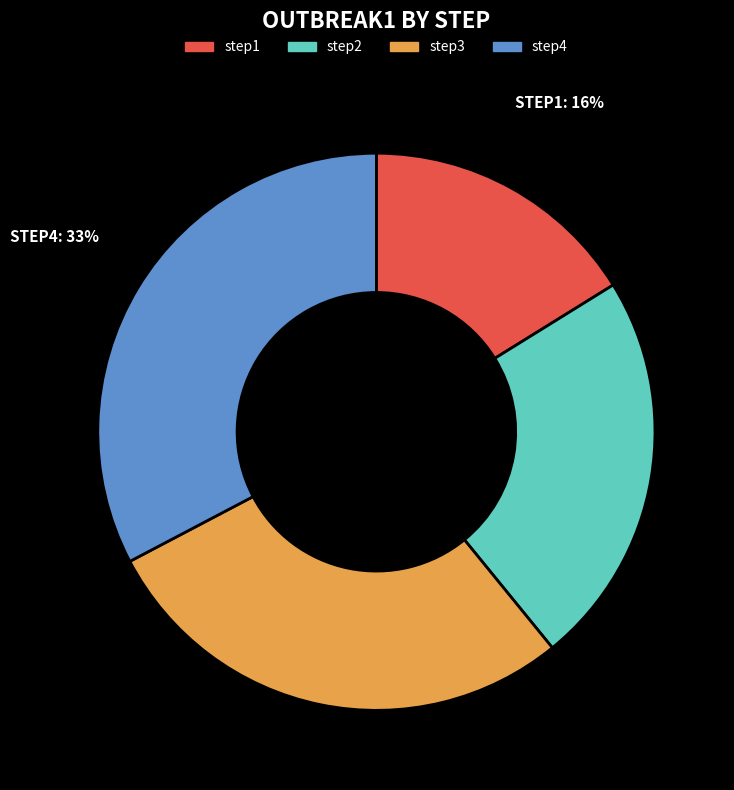

What is the largest slice in the pie chart?

step4